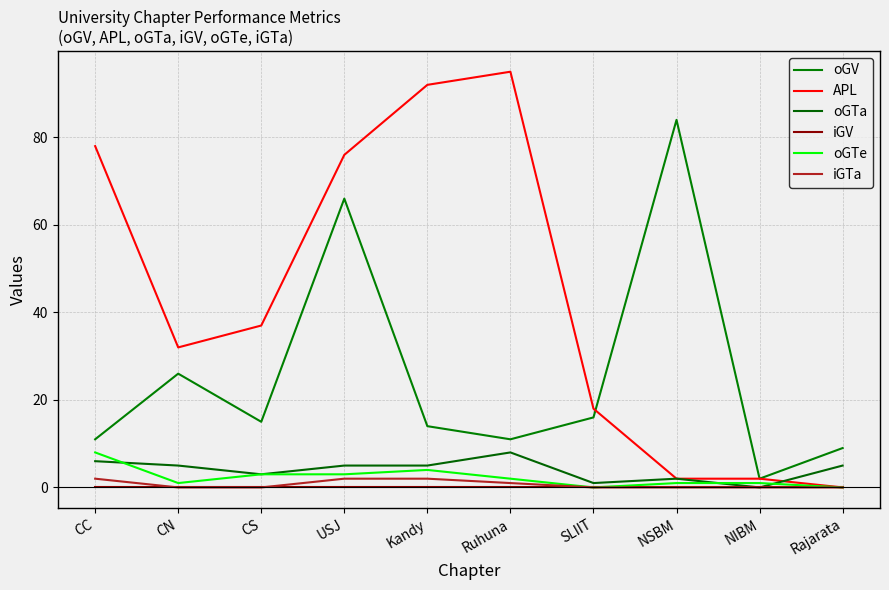

What is the label of the 6th point from the left?

Ruhuna